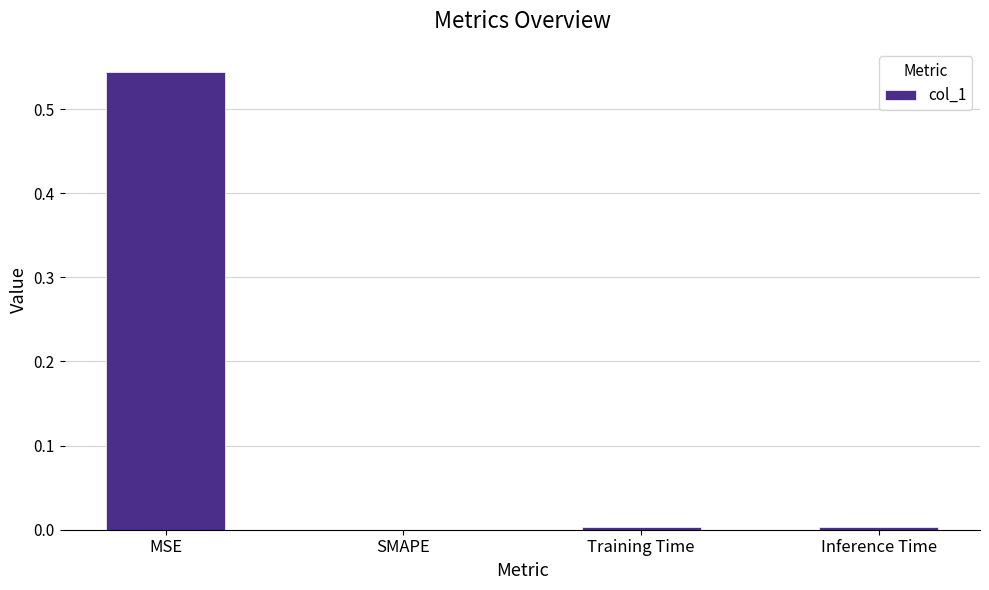

How many values are above zero?

3